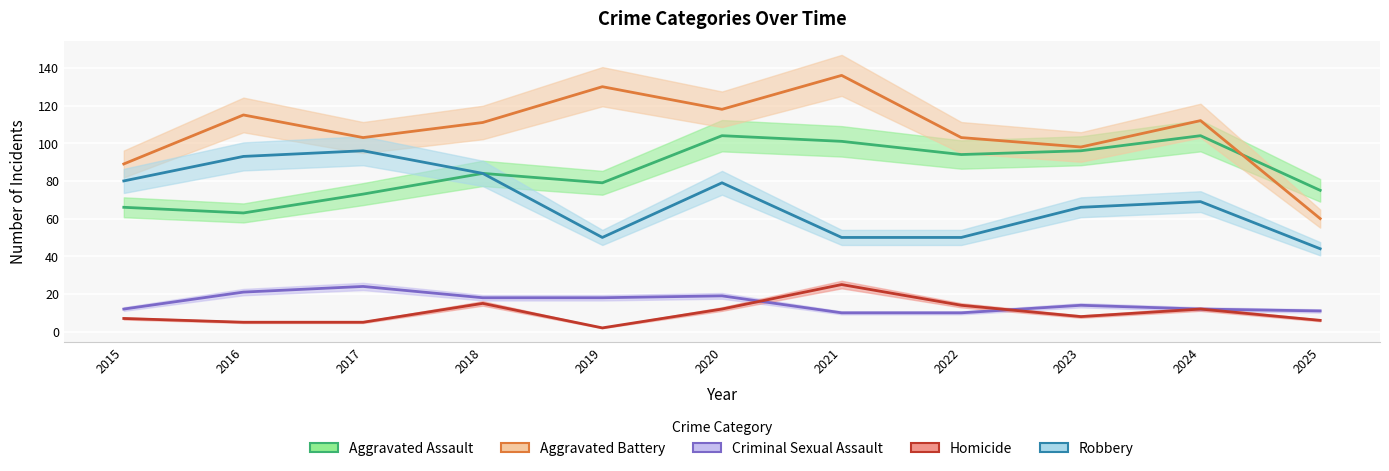

At how many categories does at least one series exceed 114?

4